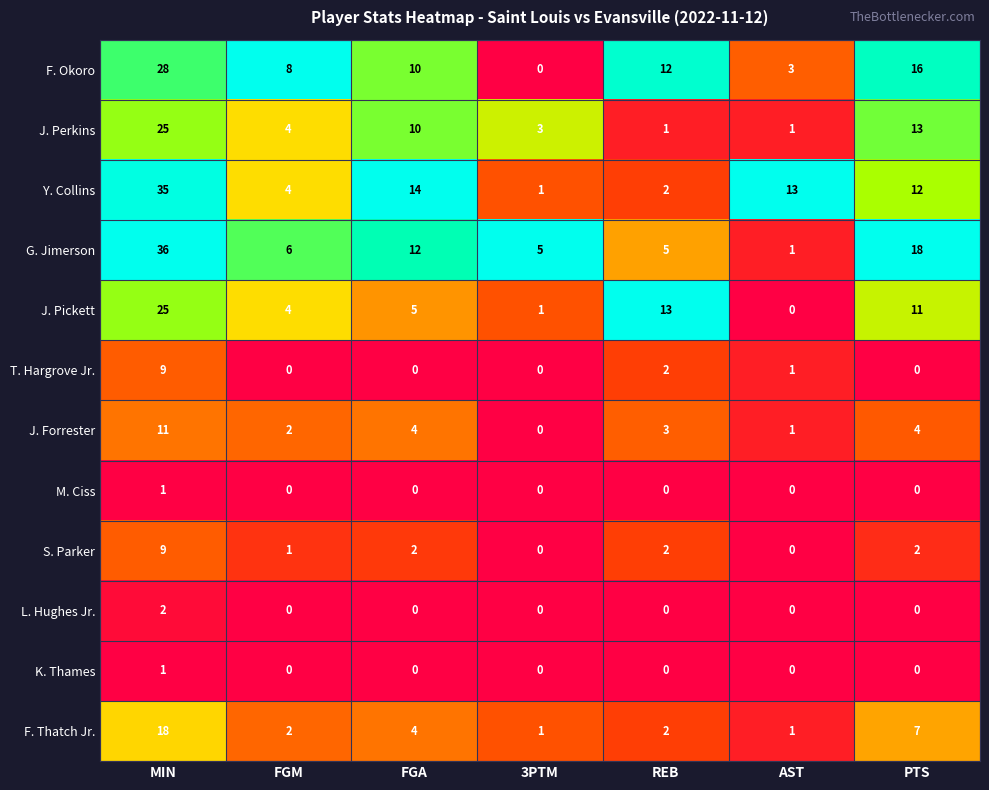

At how many categories does at least one series exceed 0?

7